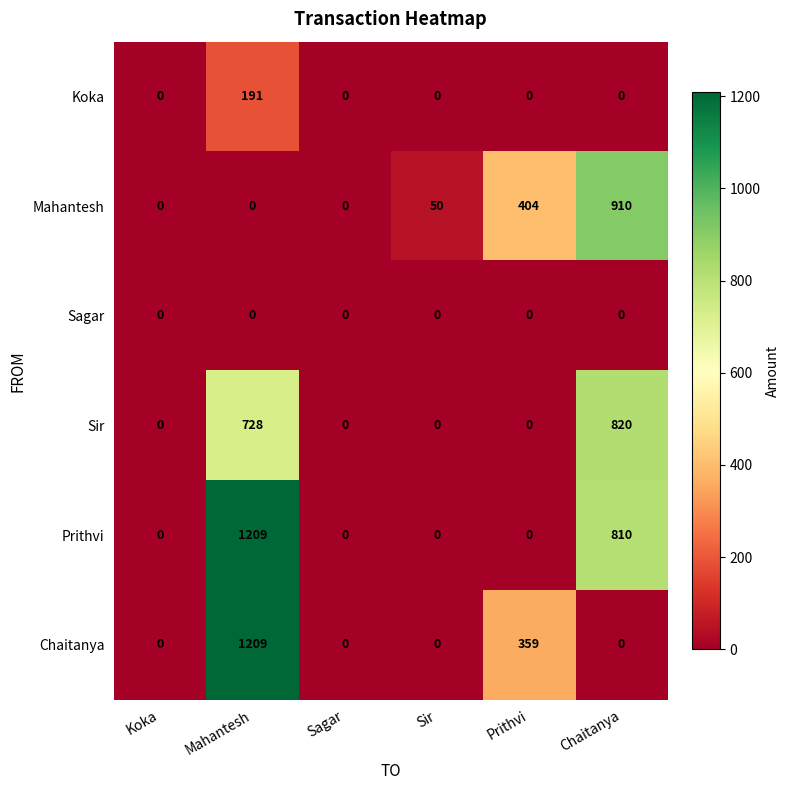

What is the difference between the maximum and minimum values in the Koka series?

191